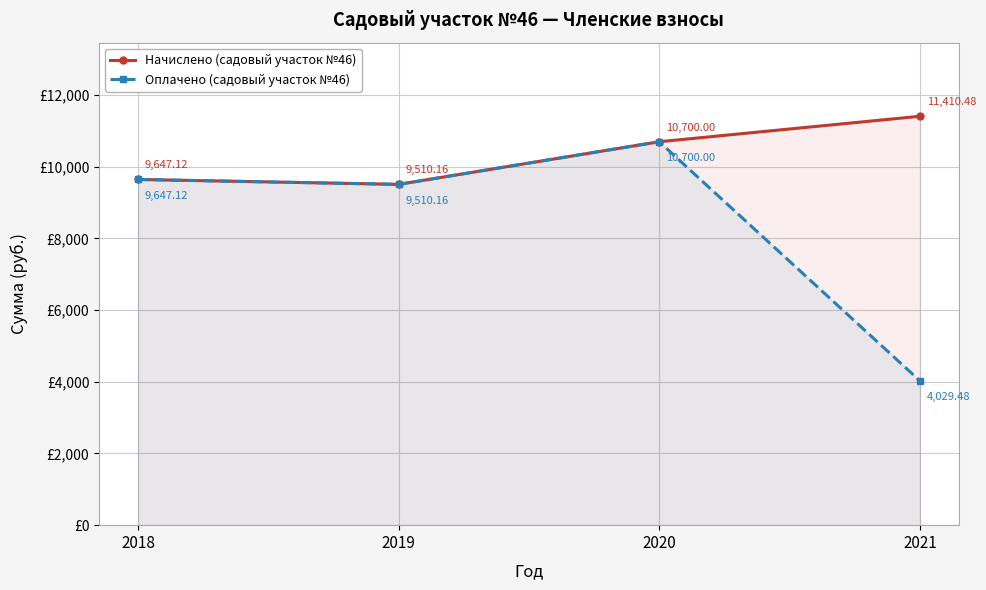

What is the average value of the Начислено (садовый участок №46) series?

10316.9